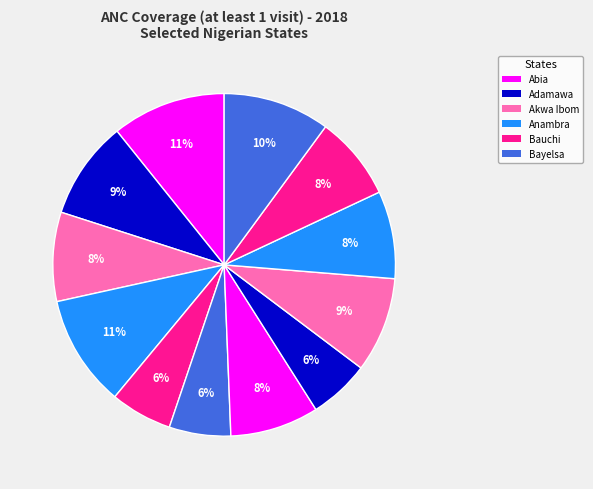

Count the number of slices in the pie.

12